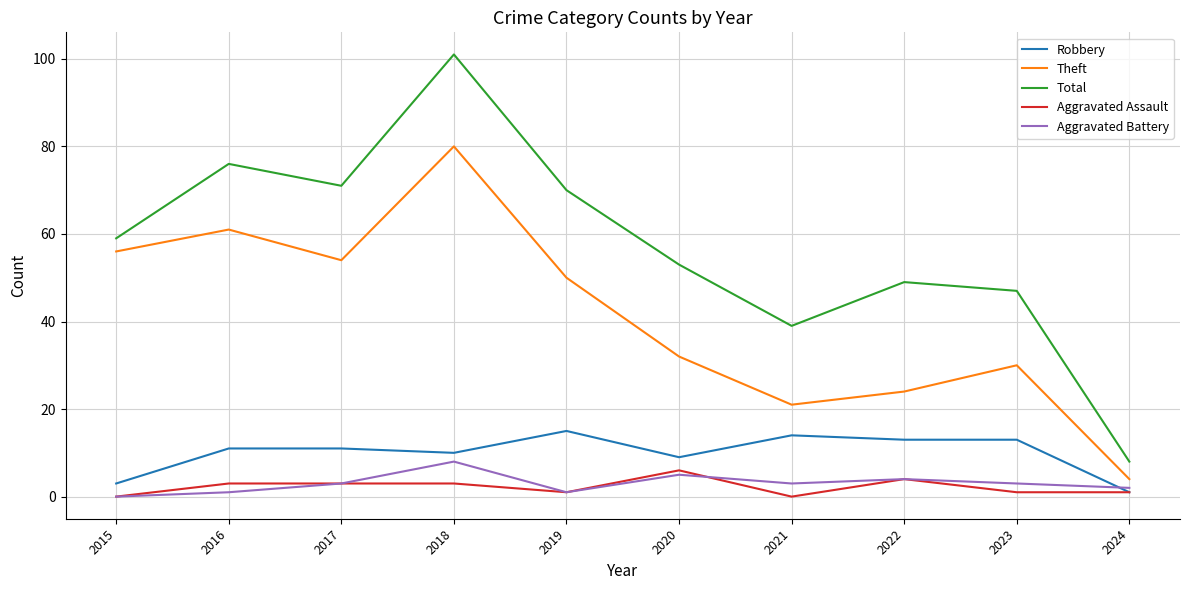

Does the chart have visible grid lines?

Yes